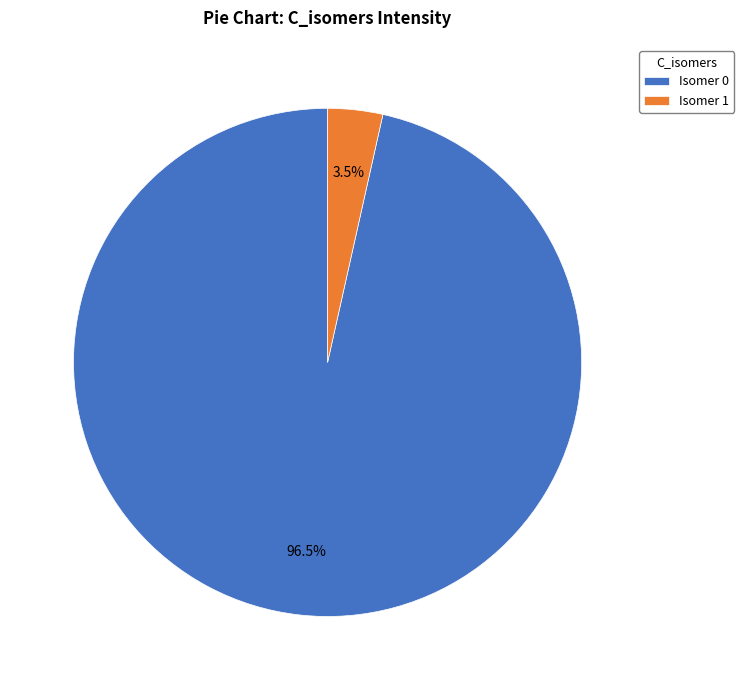

What is the majority slice?

Isomer 0